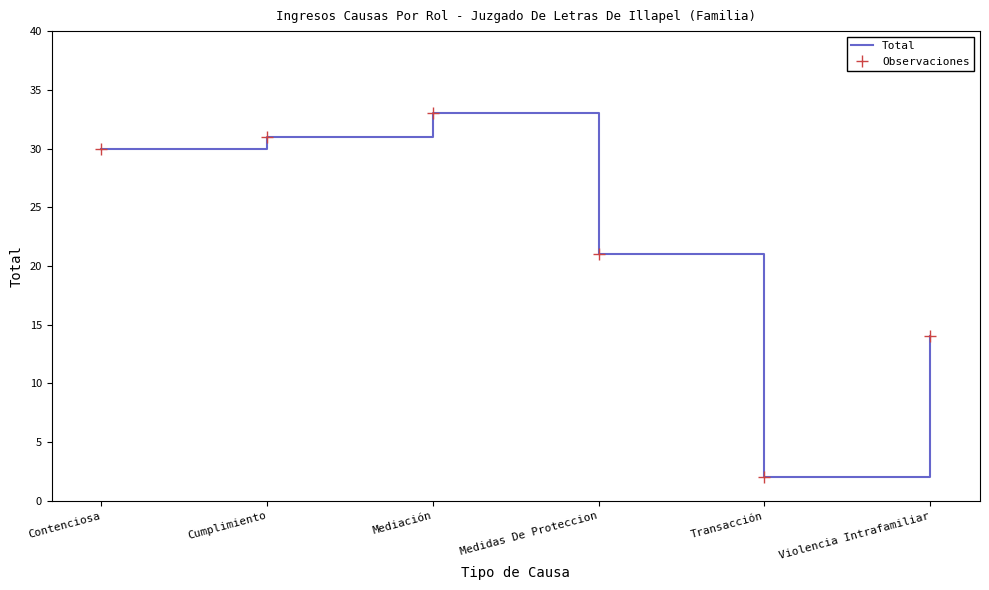

True or false: Observaciones and Total cross at least once.

False